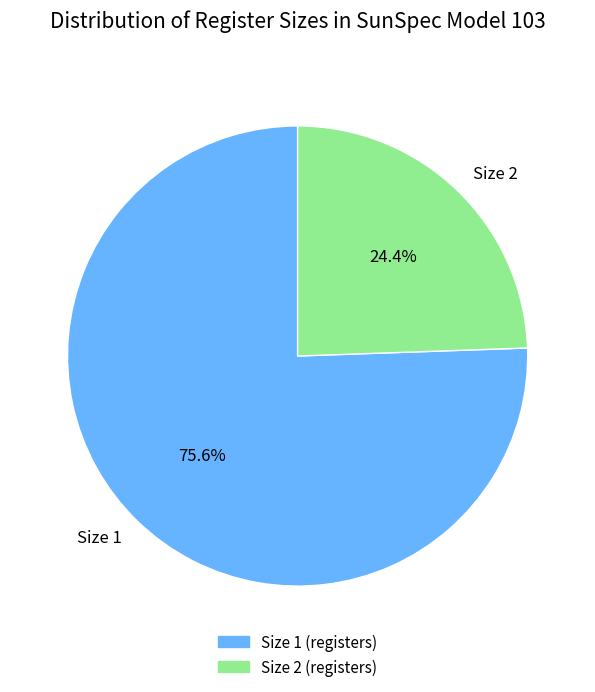

Rank the categories by value from lowest to highest.

Size 2, Size 1